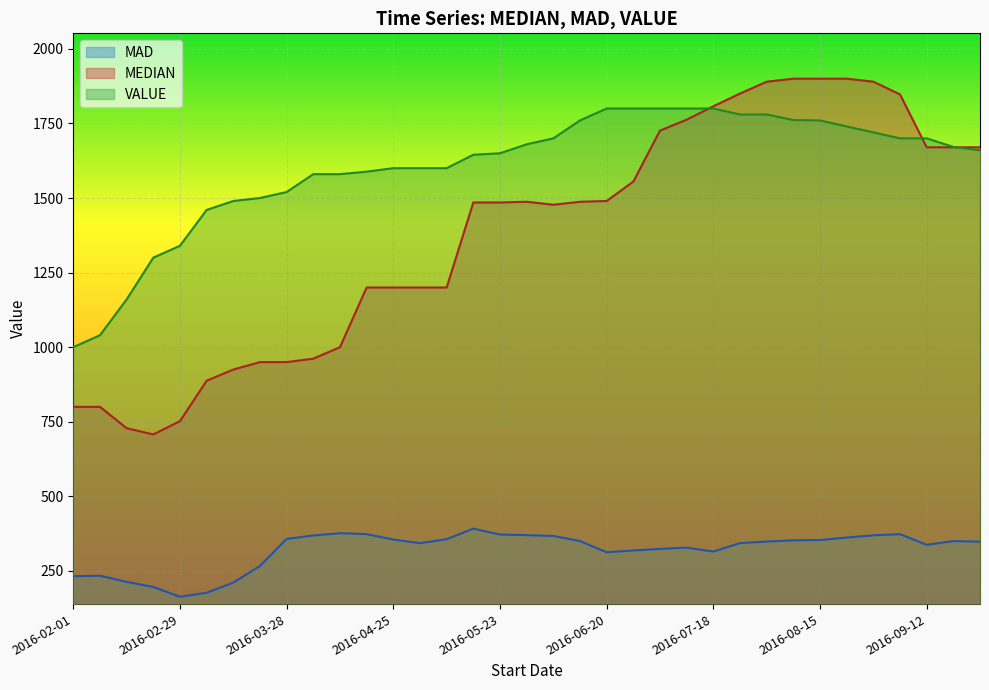

What value does the MEDIAN series have at 2016-08-08?

1900.0